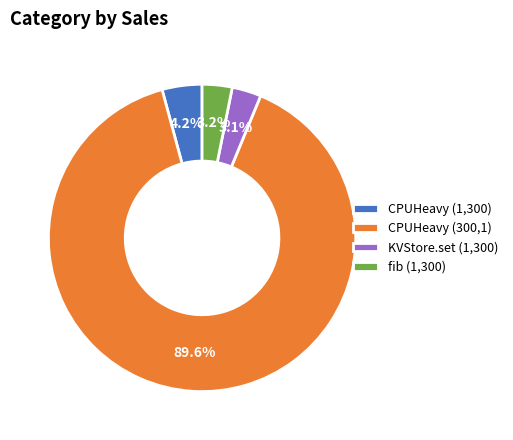

To the nearest percent, what is the combined percentage of CPUHeavy (1,300) and KVStore.set (1,300)?

7%